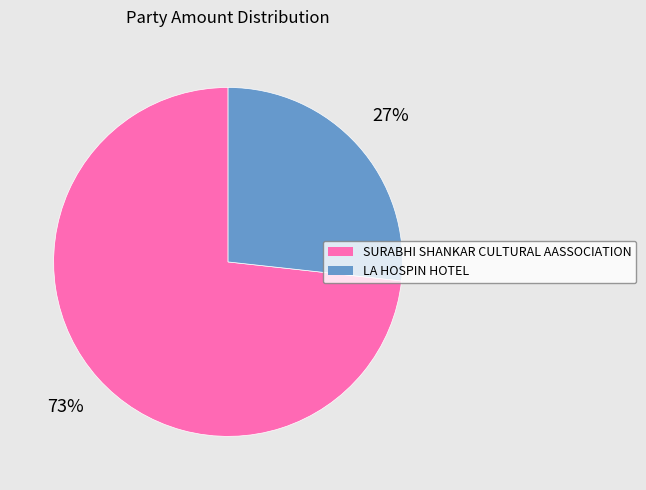

To the nearest percent, what is the combined percentage of SURABHI SHANKAR CULTURAL AASSOCIATION and LA HOSPIN HOTEL?

100%